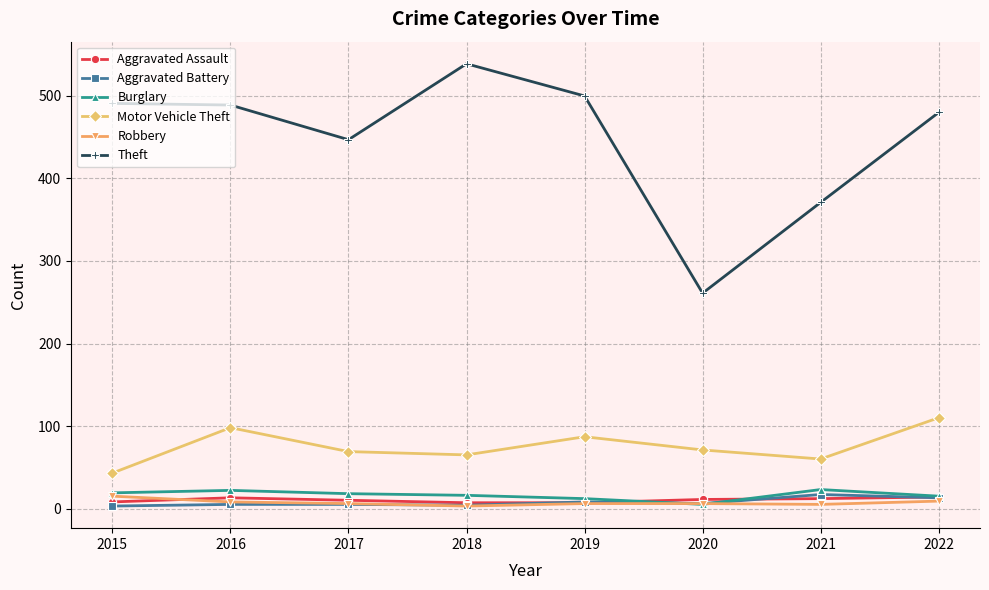

How many lines are shown in the chart?

6